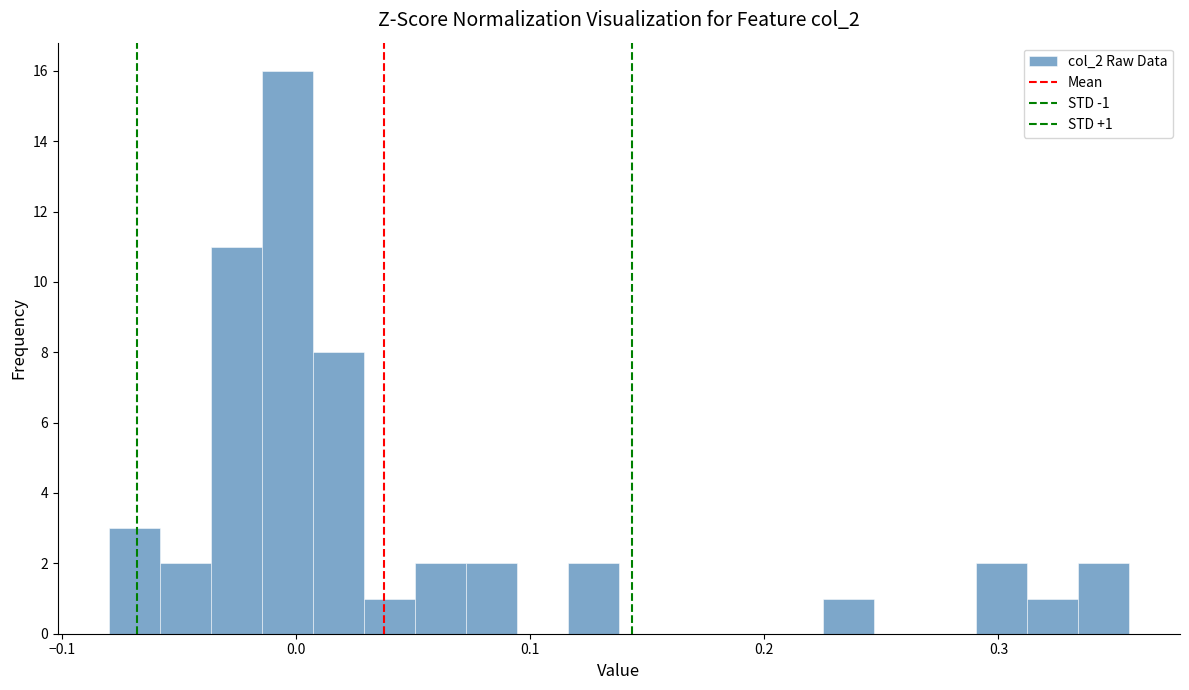

Read against the x-axis, roughly where is the centre of the tallest bar?

0.00